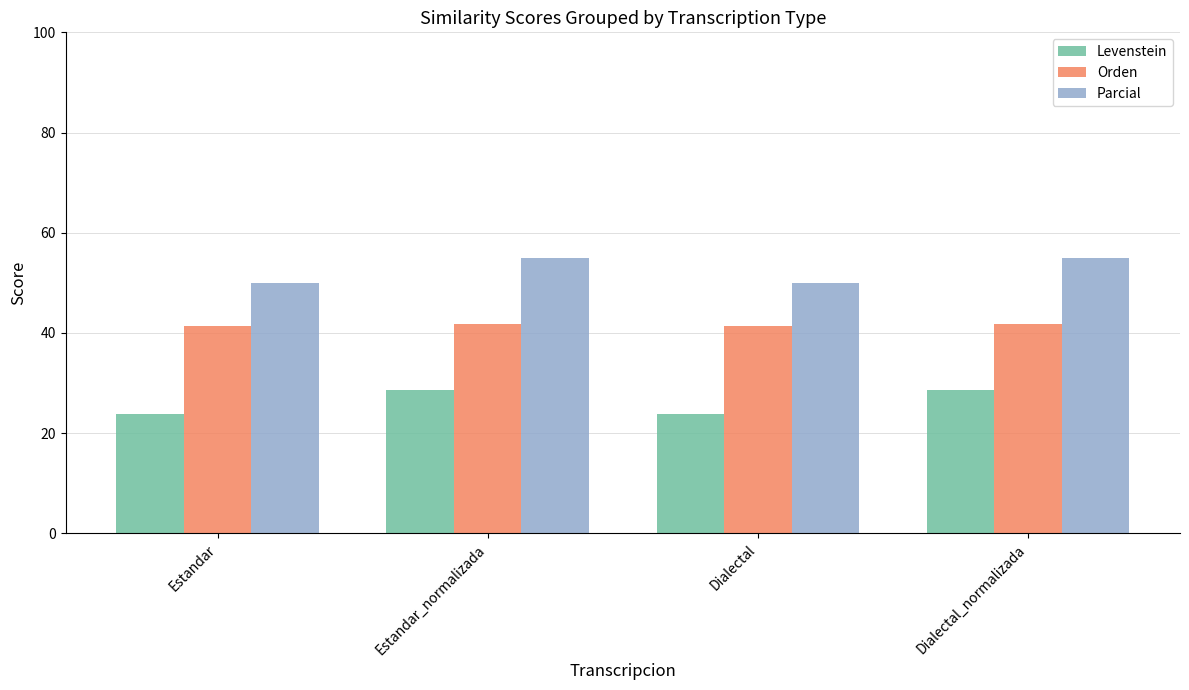

Reading left to right, transcribe all the data shown in this chart.

Levenstein: Estandar=23.8	Estandar_normalizada=28.6	Dialectal=23.8	Dialectal_normalizada=28.6
Orden: Estandar=41.4	Estandar_normalizada=41.9	Dialectal=41.4	Dialectal_normalizada=41.9
Parcial: Estandar=50.0	Estandar_normalizada=54.9	Dialectal=50.0	Dialectal_normalizada=54.9